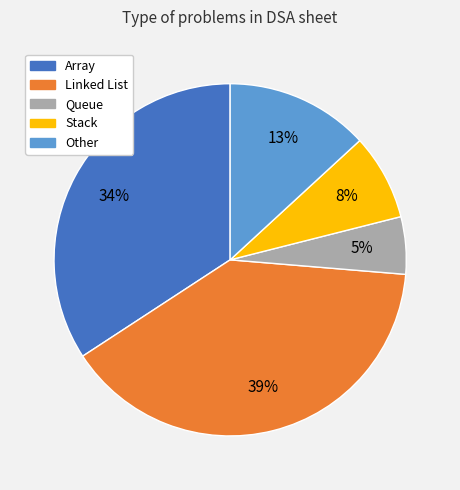

Does Queue account for over 50% of the chart?

No